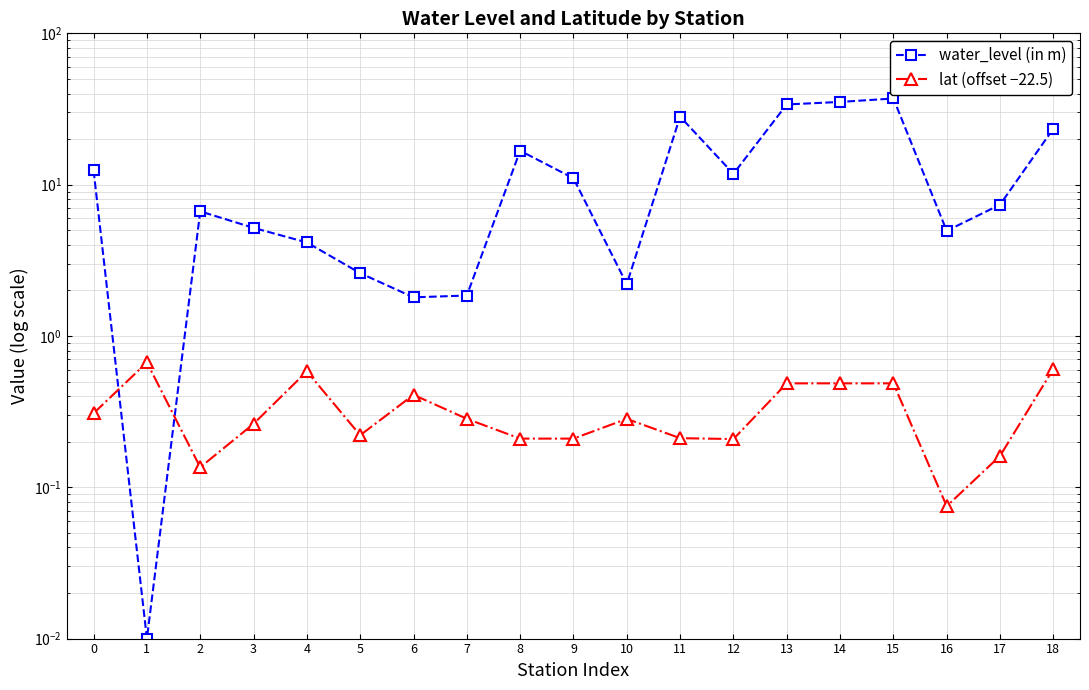

How many interior local peaks does the lat (offset −22.5) series have?

4